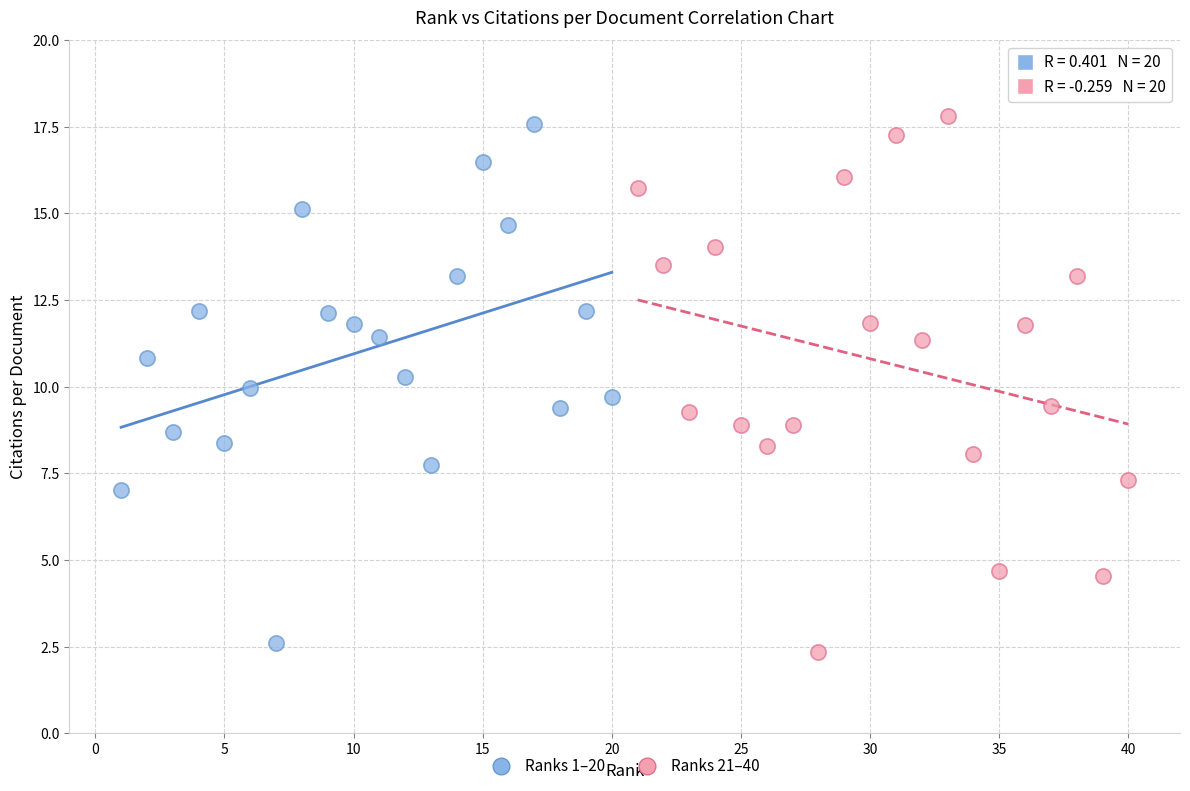

What are all the series names shown in the legend?

Ranks 1–20, Ranks 21–40